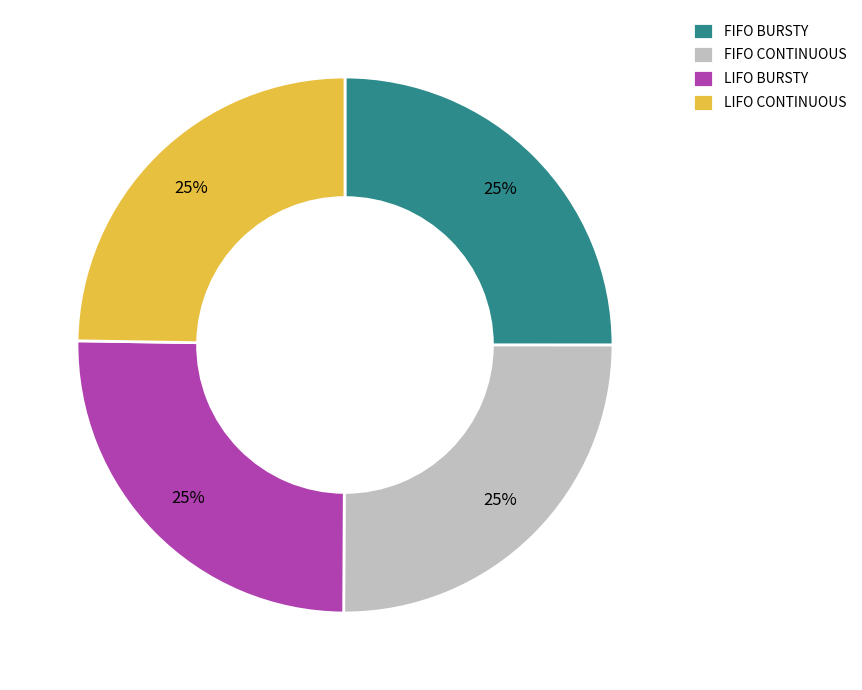

True or false: LIFO BURSTY accounts for 25% of the total.

True